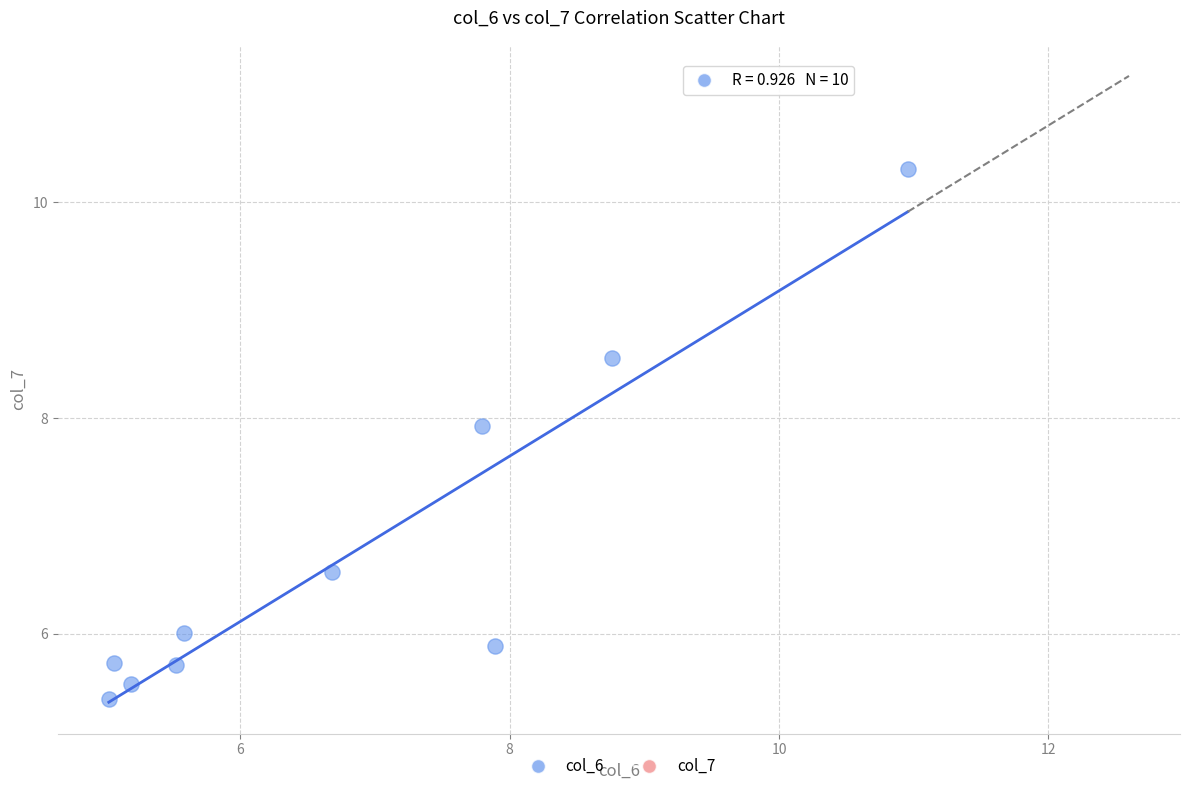

What Y value in the scatter plot is closest to 7?

6.6